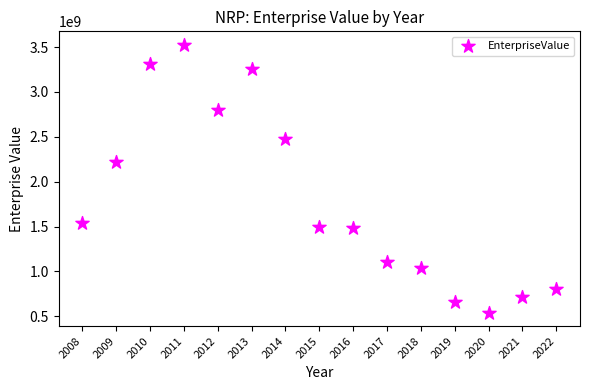

What is the range of Y values (max minus min)?

2986268330.0